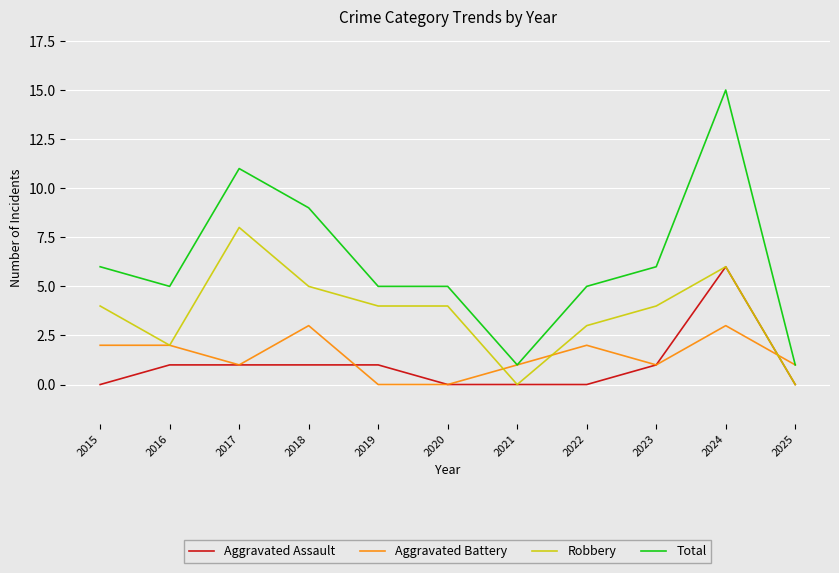

Rank the series by their maximum value, from highest to lowest.

Total, Robbery, Aggravated Assault, Aggravated Battery